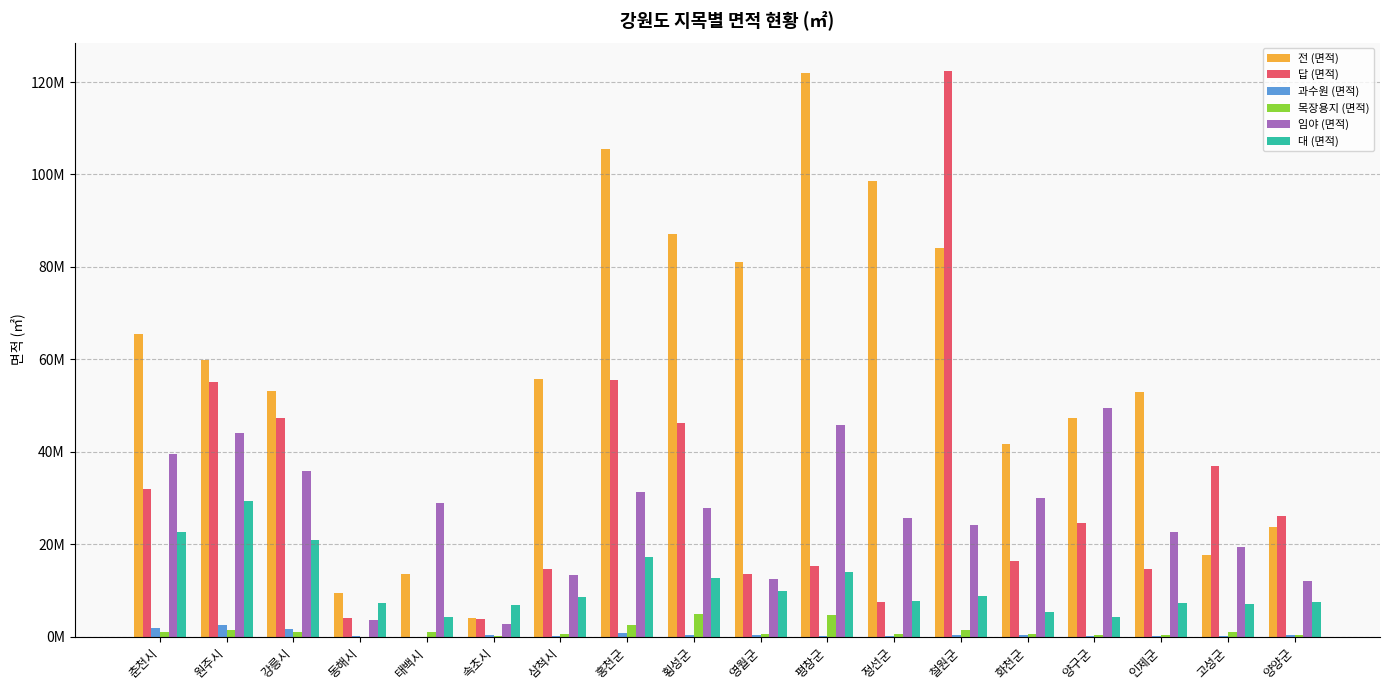

Which label corresponds to the smallest value in the chart?

태백시